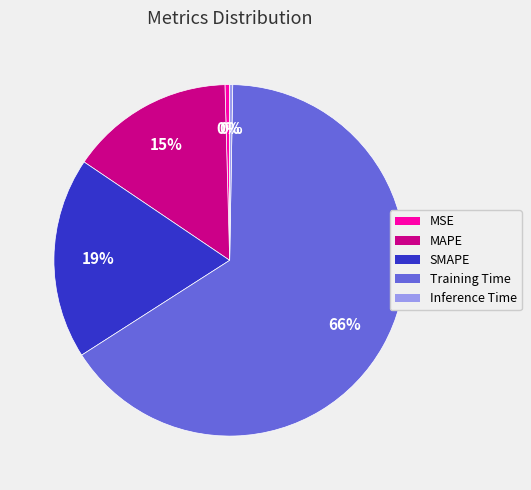

Does any single category account for the majority?

Yes